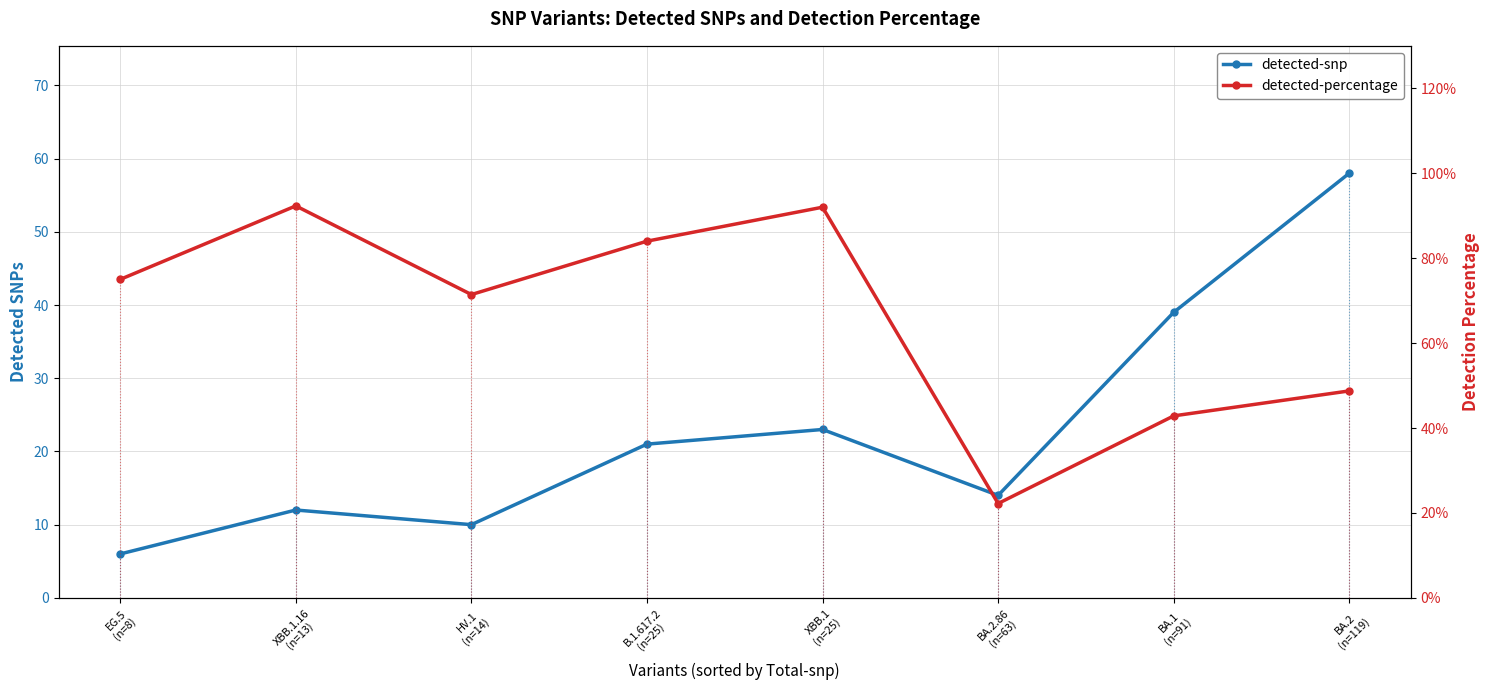

True or false: detected-percentage has more than 2 points higher than both neighbors.

False